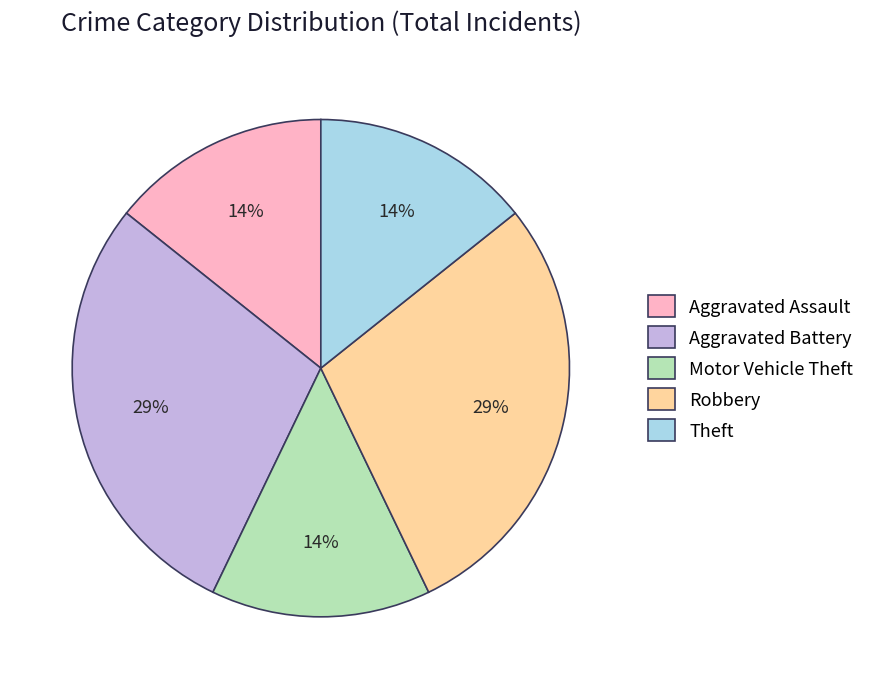

Do Theft and Aggravated Battery together represent more than half of the pie?

No